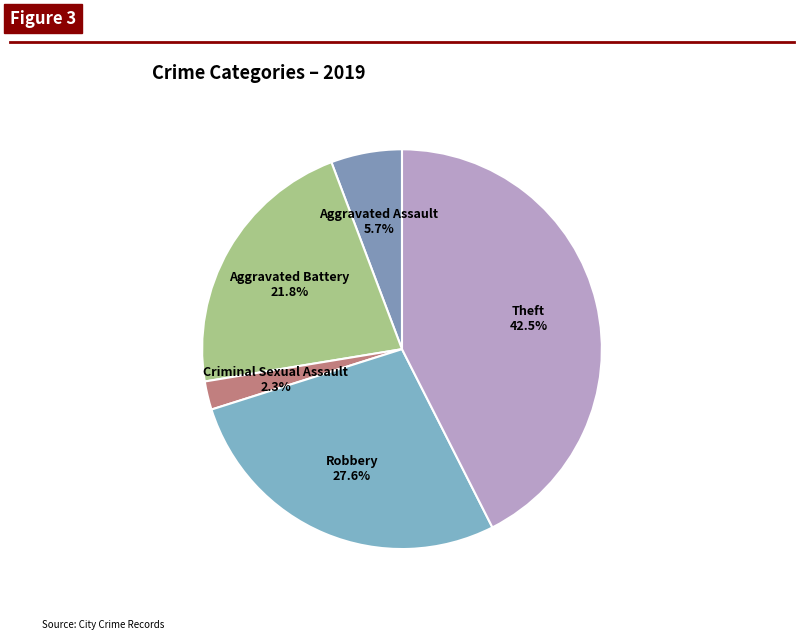

Count the number of slices in the pie.

5